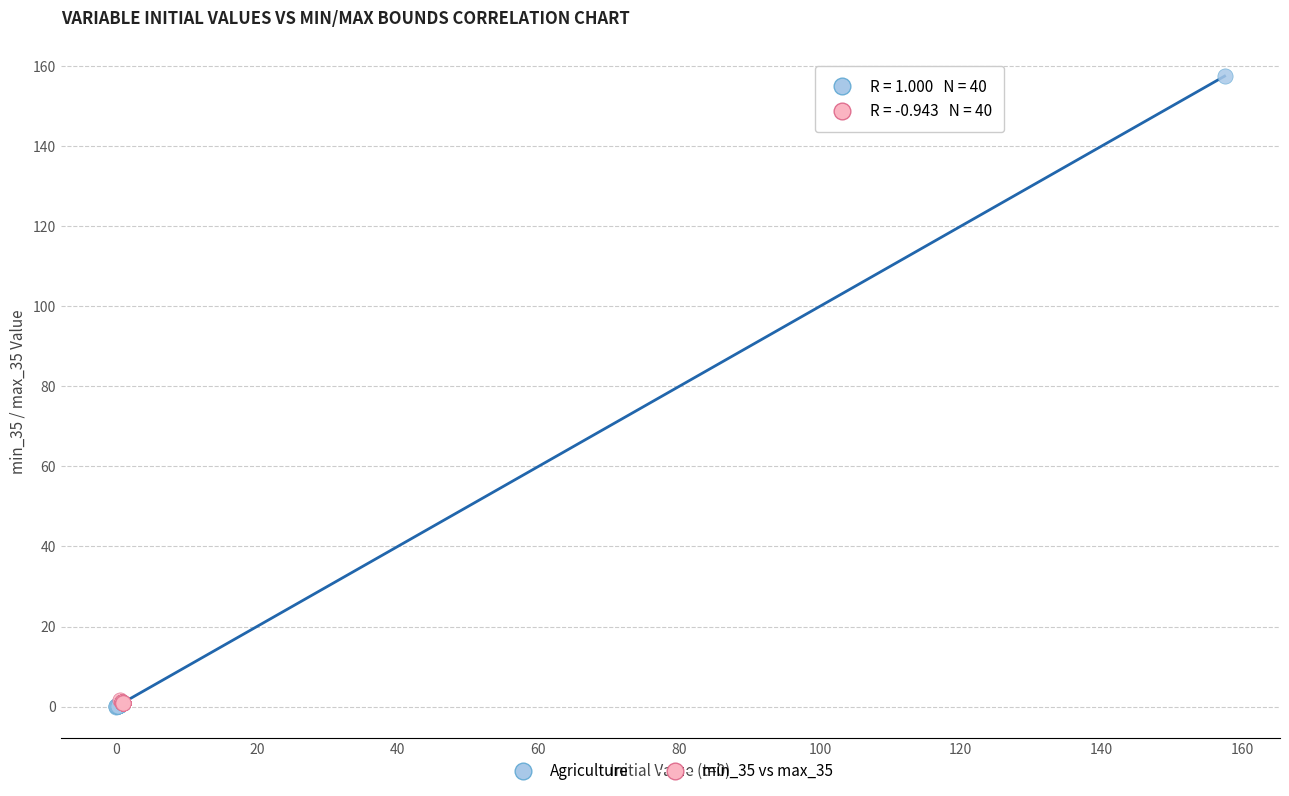

Which series has the largest Y range (max minus min)?

Agriculture